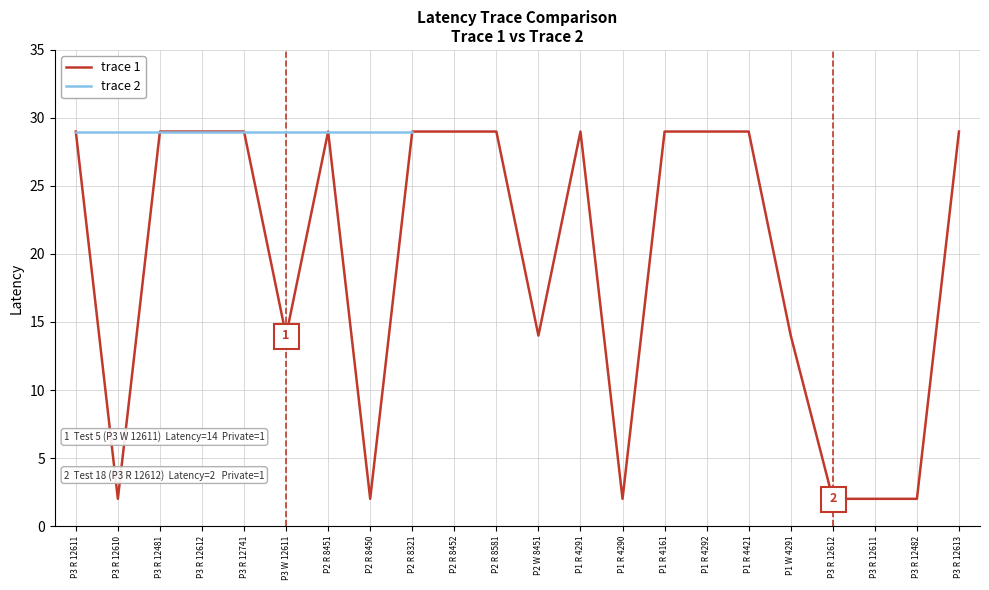

How many values are below 29?

9